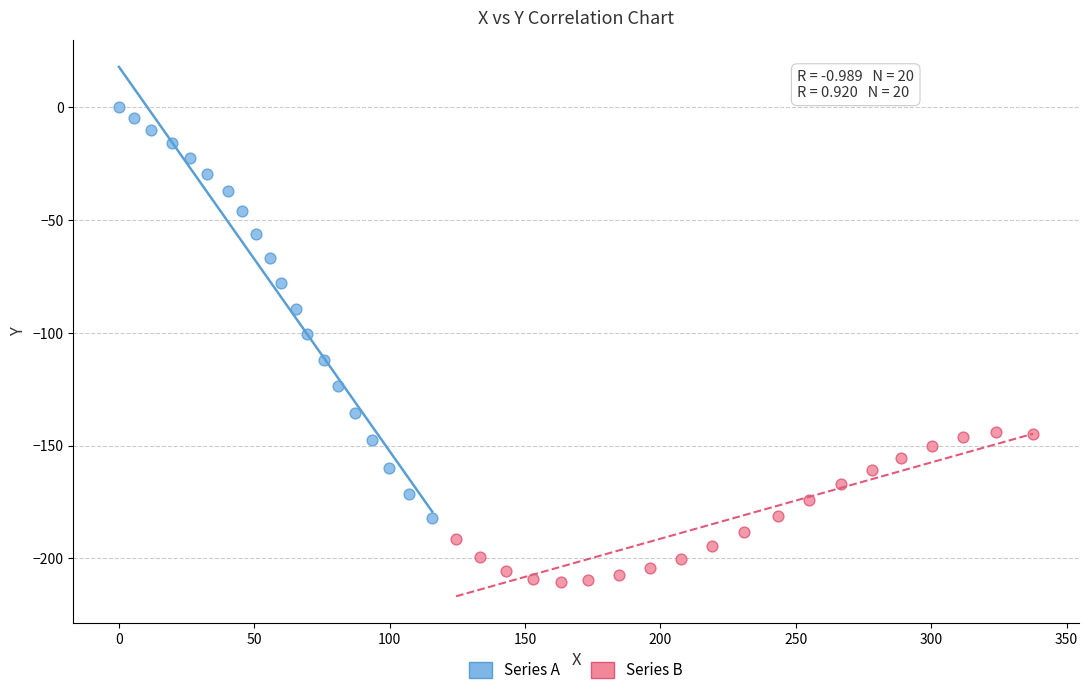

Which series contains the highest Y value?

Series A